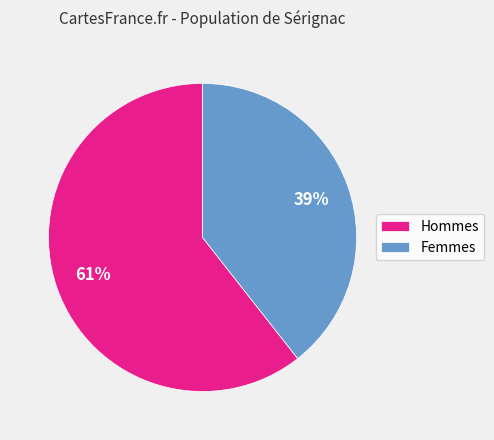

Rank the categories by value from highest to lowest.

Hommes, Femmes